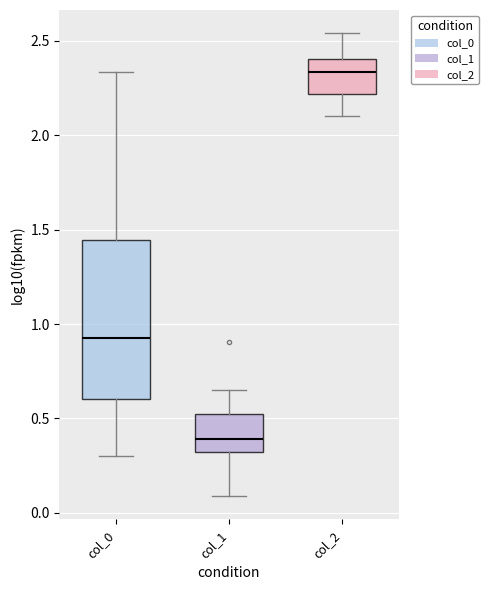

Reading left to right, transcribe this box plot: for each box, give where its median line is, the range the box spans, and where its two whiskers end, as read against the y-axis. The values are not printed on the chart, so give them approximately, as read against the axis.

col_0: median 0.95, box 0.60 to 1.45, whiskers 0.30 to 2.35
col_1: median 0.40, box 0.30 to 0.50, whiskers 0.10 to 0.65
col_2: median 2.35, box 2.20 to 2.40, whiskers 2.10 to 2.55